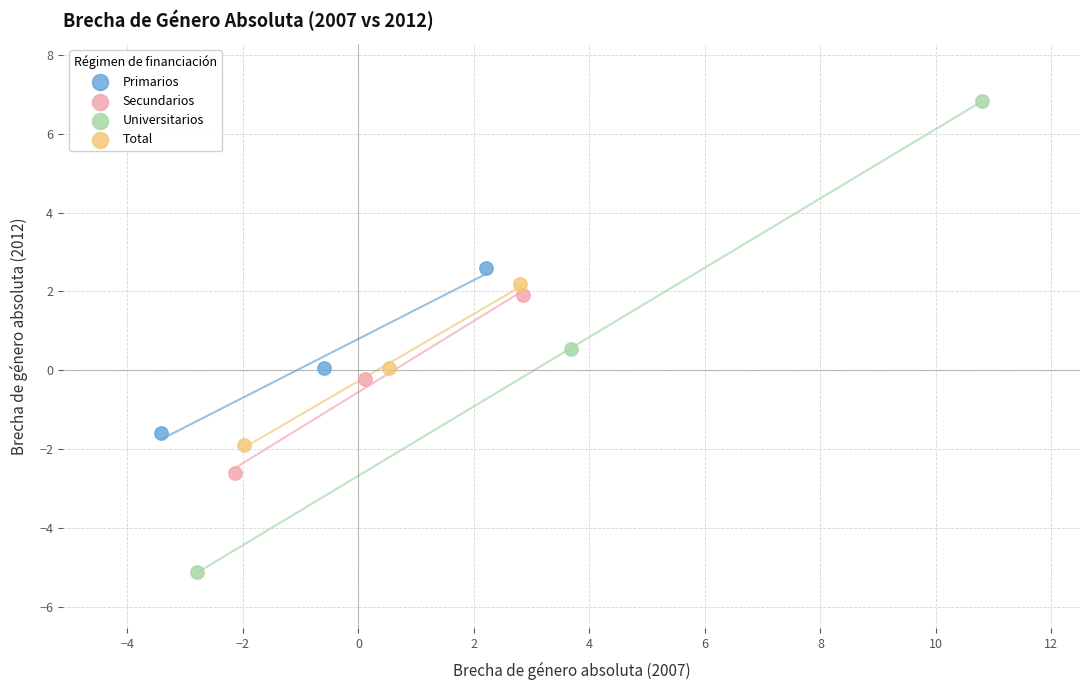

Which series has the largest Y range (max minus min)?

Universitarios